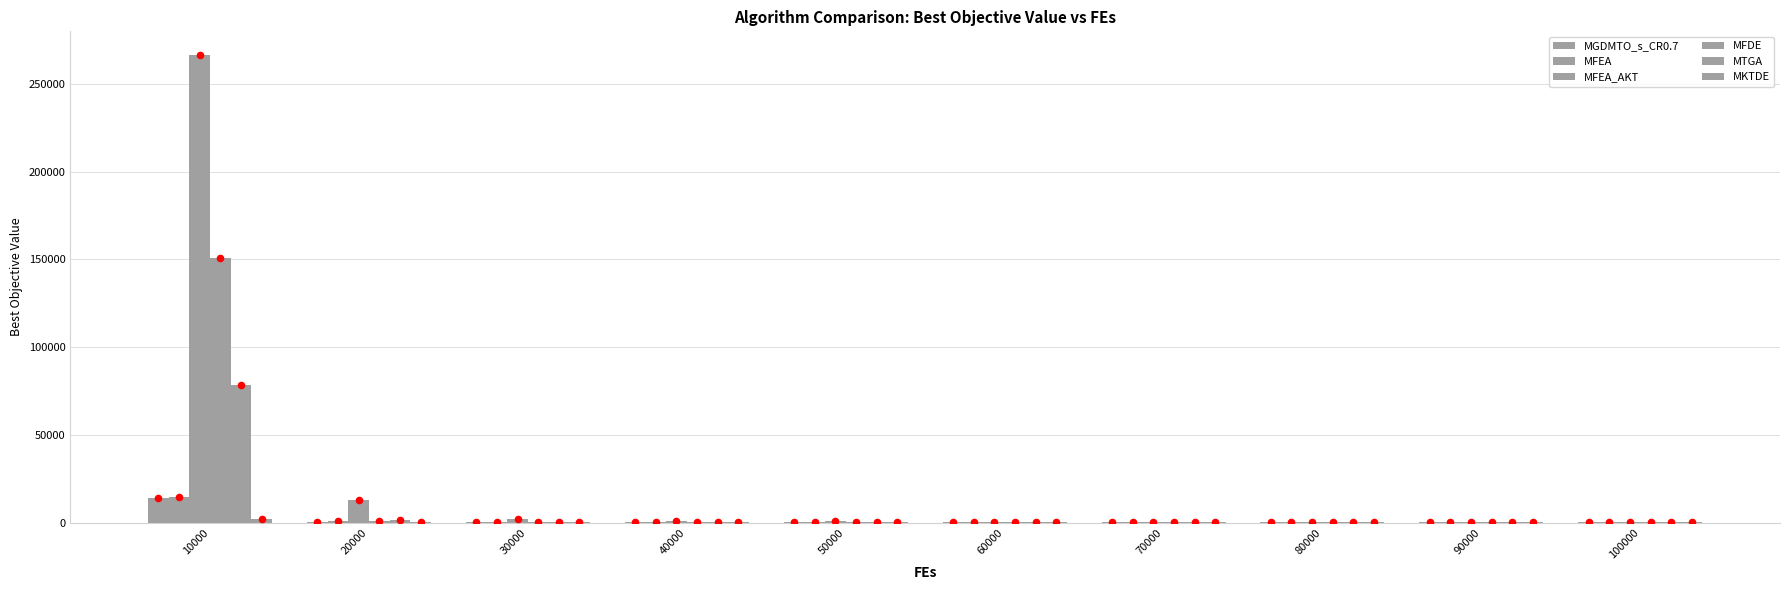

Which series has the largest total across all categories?

MFEA_AKT